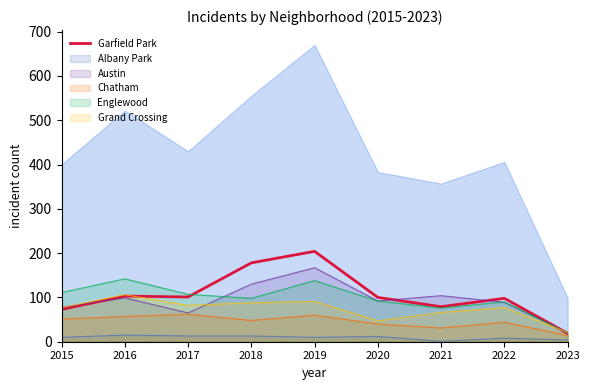

What is the sum of all values?

955